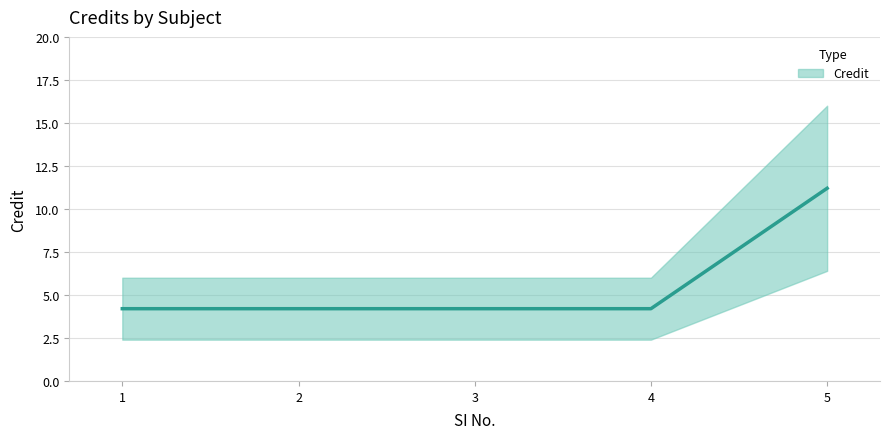

Does the chart display data point markers on the line(s)?

No